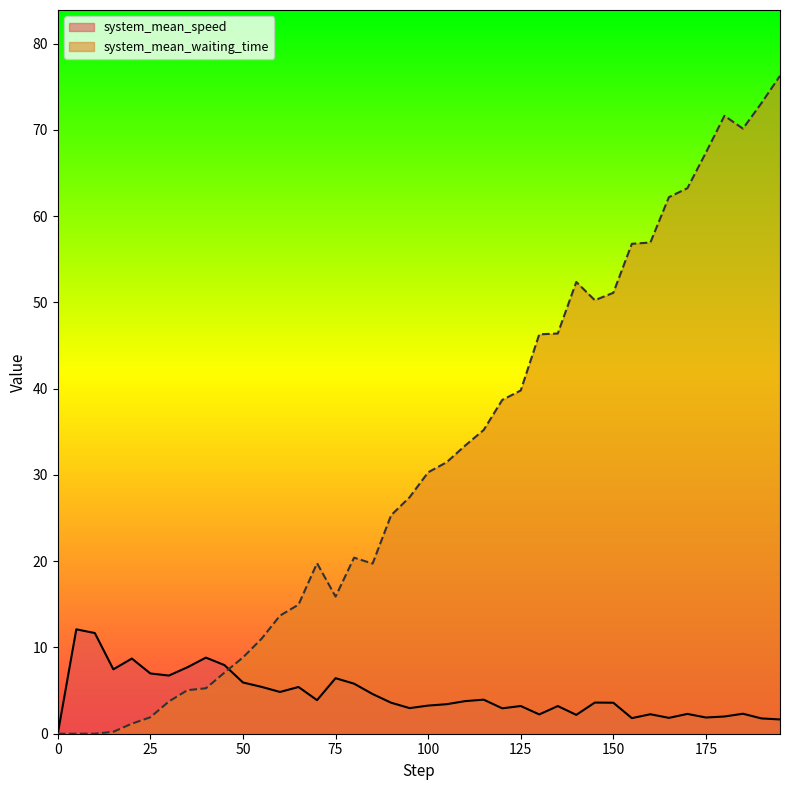

What is the highest value of the system_mean_speed series?

12.1